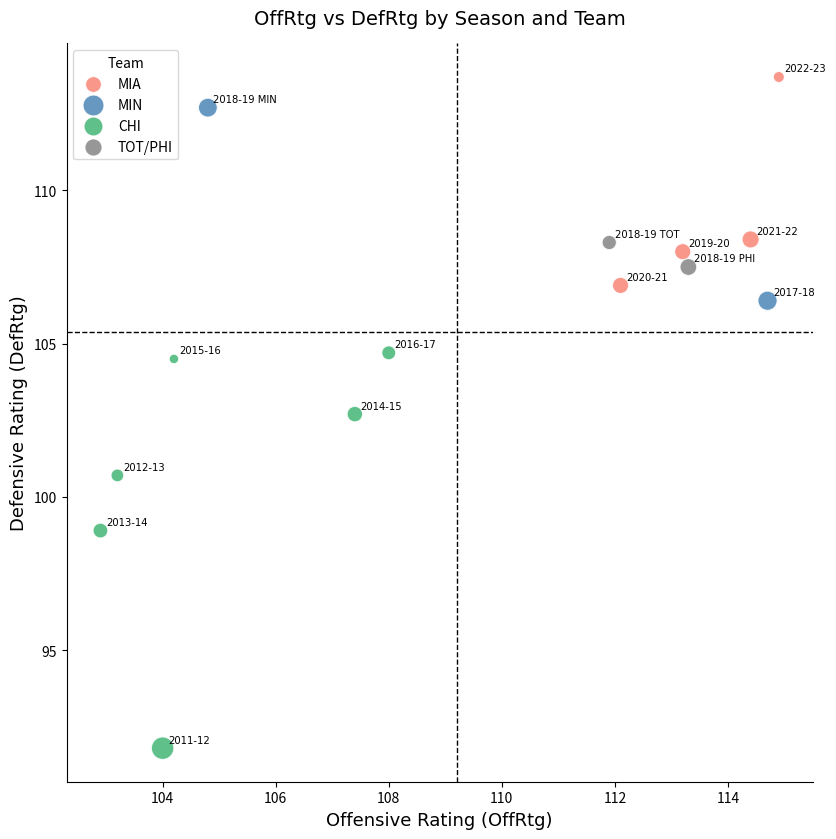

What are all the series names shown in the legend?

MIA, MIN, CHI, TOT/PHI